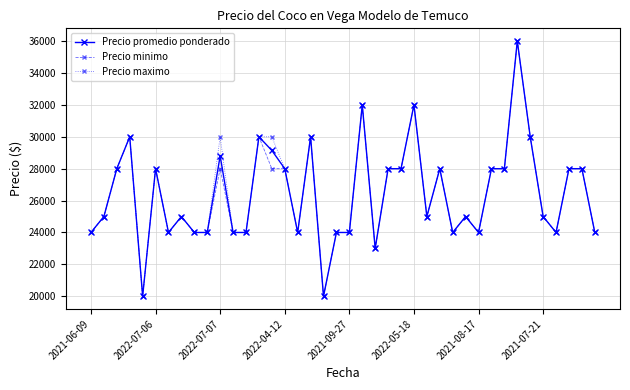

What is the greatest value displayed?

36000